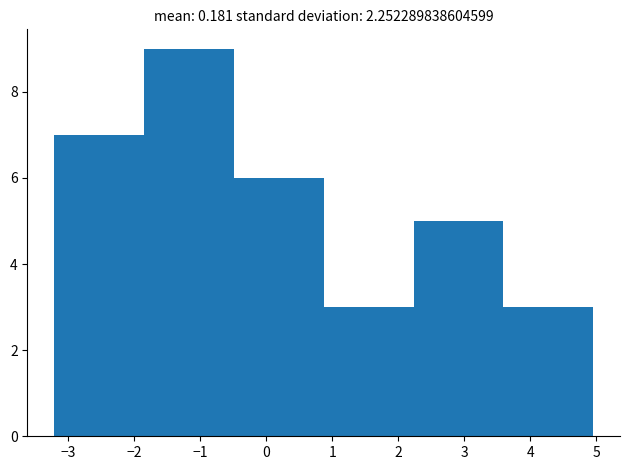

What is the height of the bar covering 2.2 to 3.6 on the x-axis? Neither the bar edges nor the heights are printed on the chart, so give them approximately, as read against the axes.

5